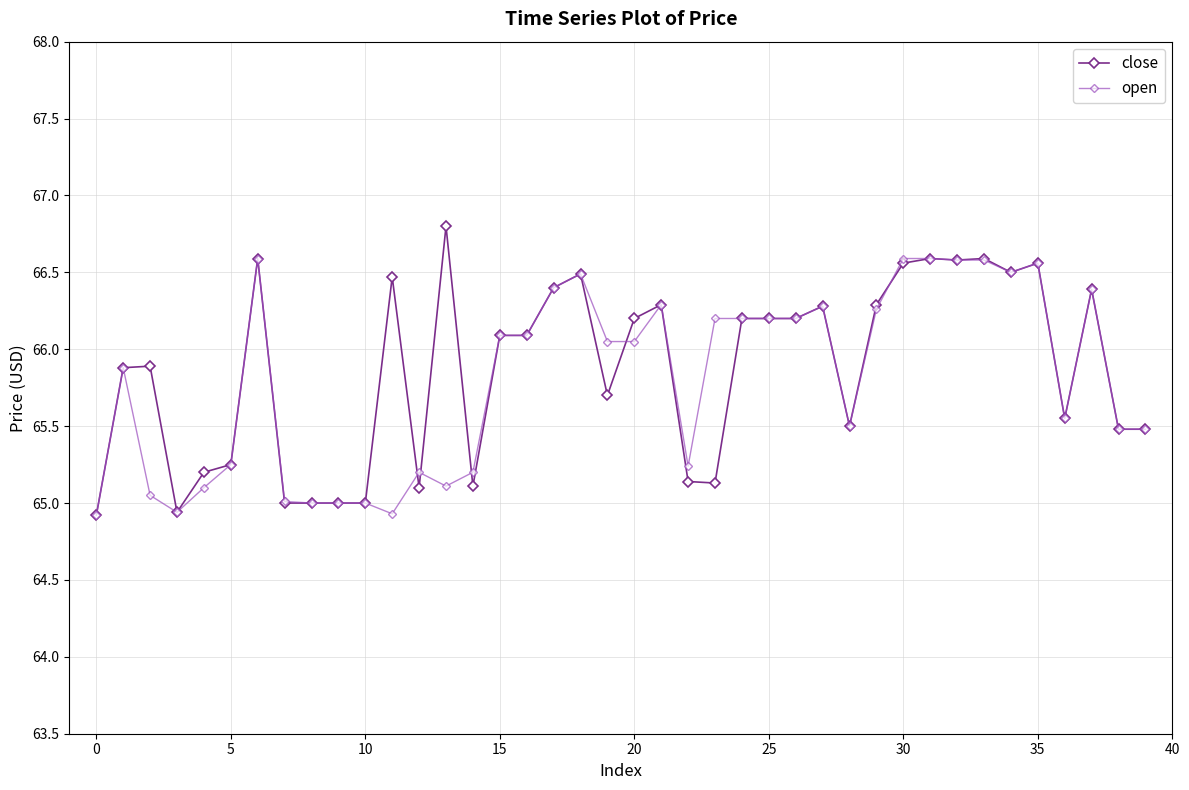

At how many categories does at least one series exceed 66?

23